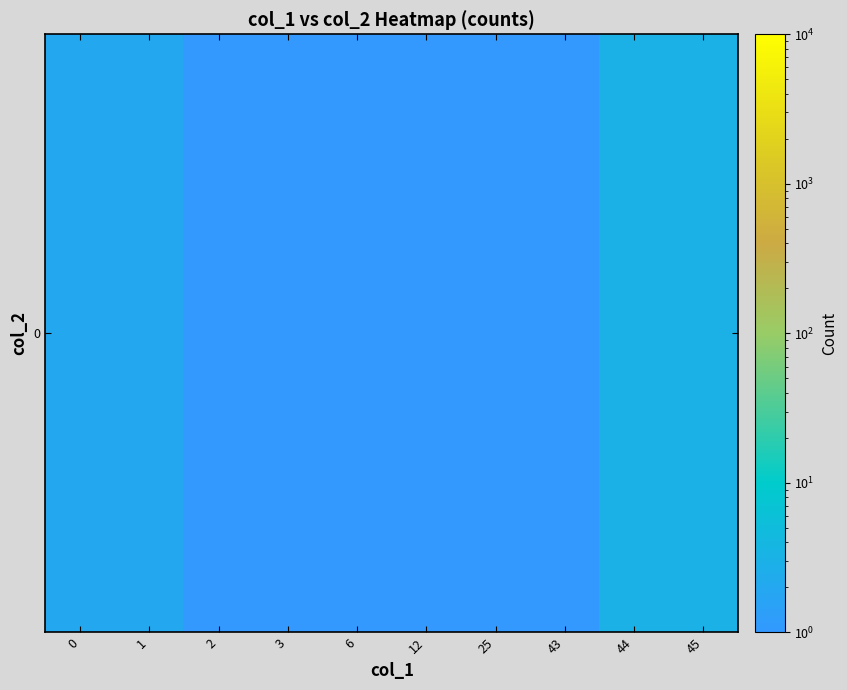

Which label corresponds to the largest value in the chart?

44